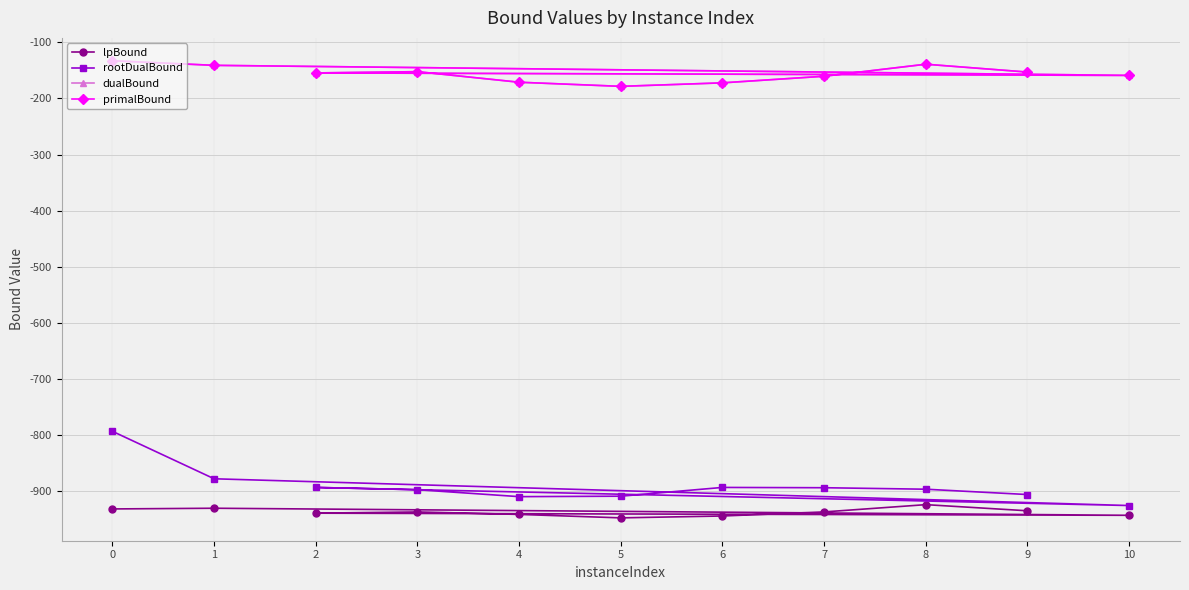

At how many categories does at least one series exceed -731?

11